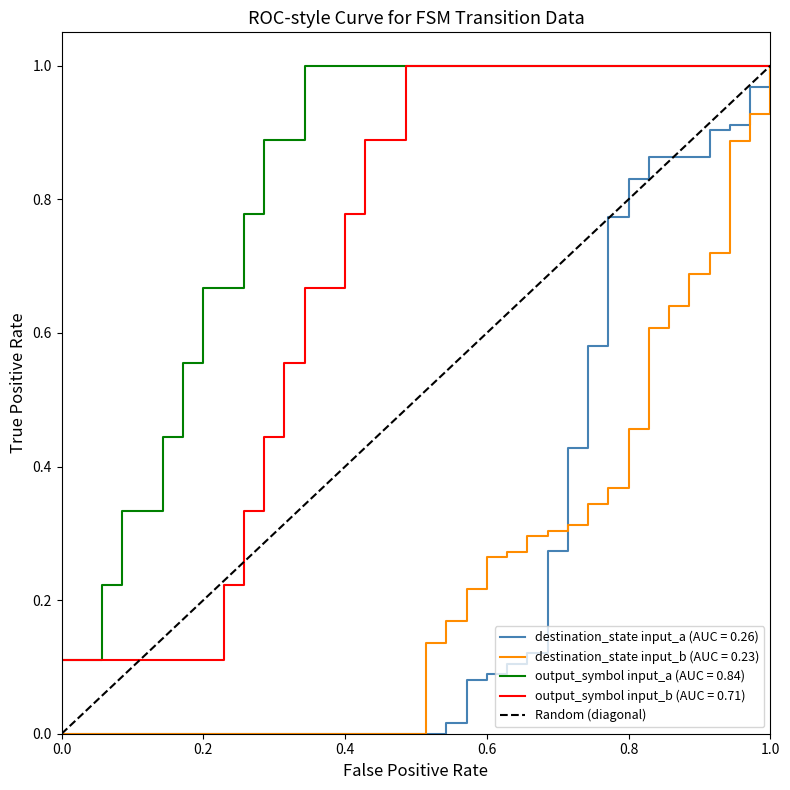

Which series has the largest total across all categories?

output_symbol input_a (AUC = 0.84)